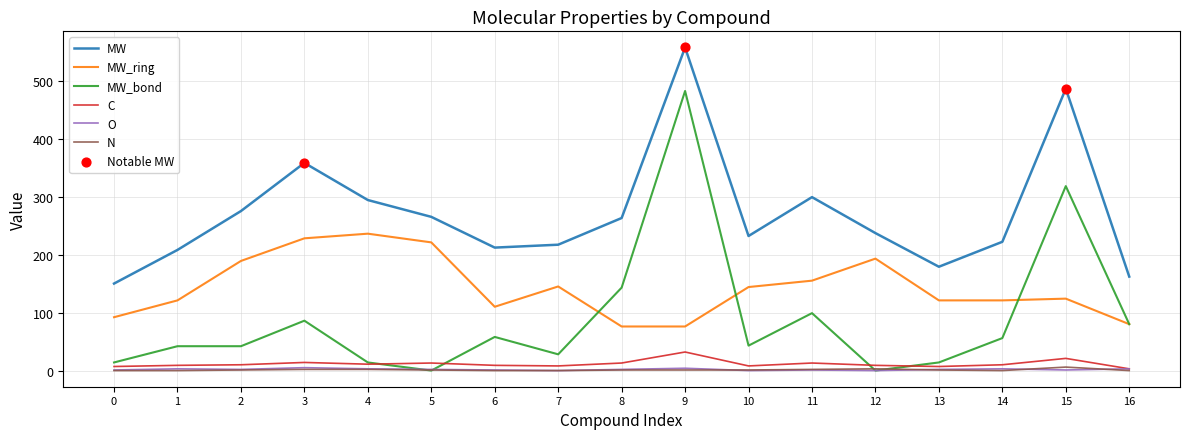

At how many categories does at least one series exceed 457?

2